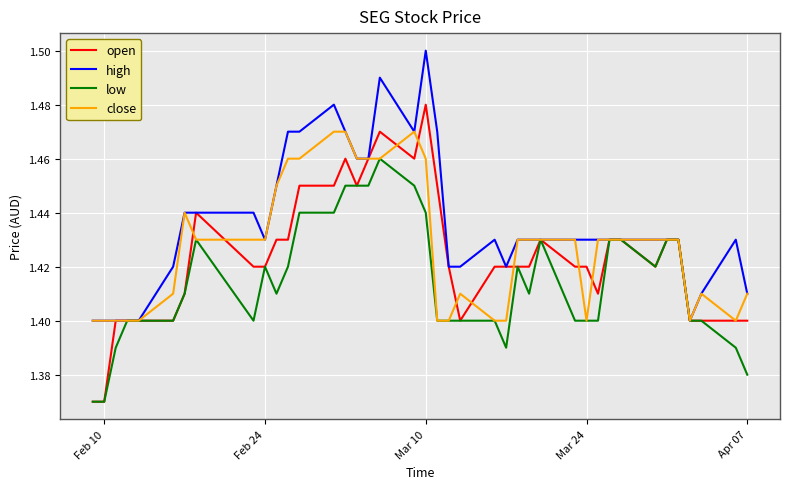

Which series has the largest total across all categories?

high